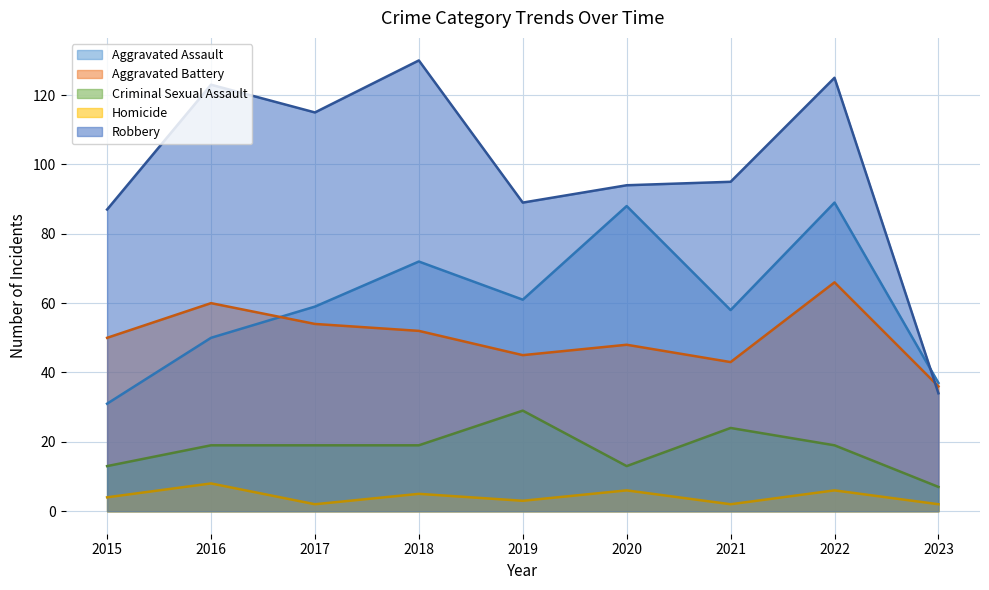

True or false: Aggravated Battery and Homicide cross at least once.

False